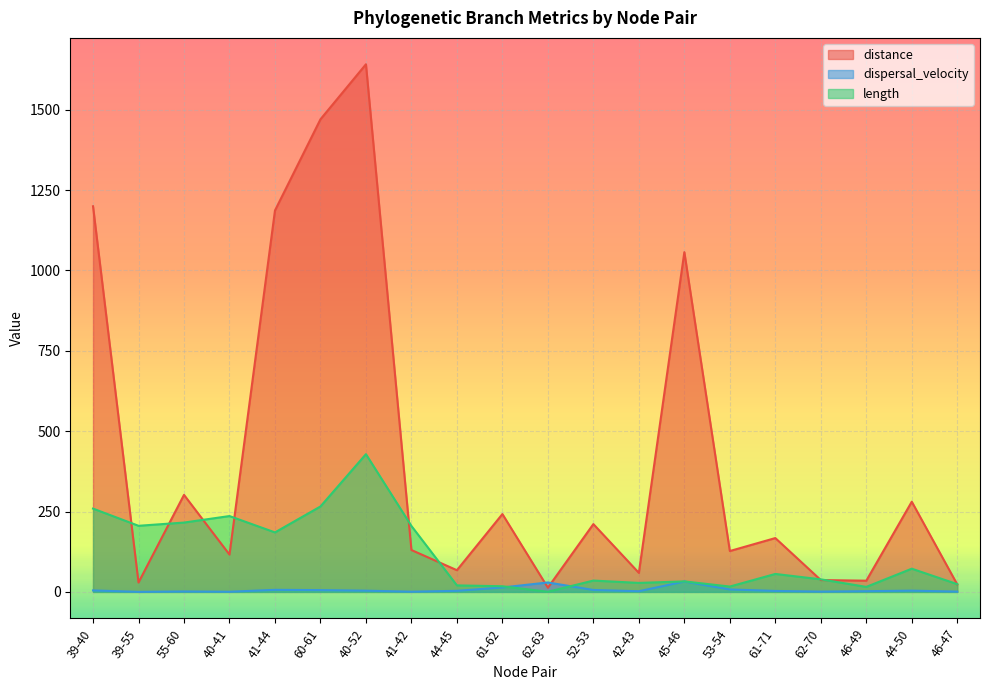

Between which two adjacent categories do length and distance first intersect?

39-40 and 39-55